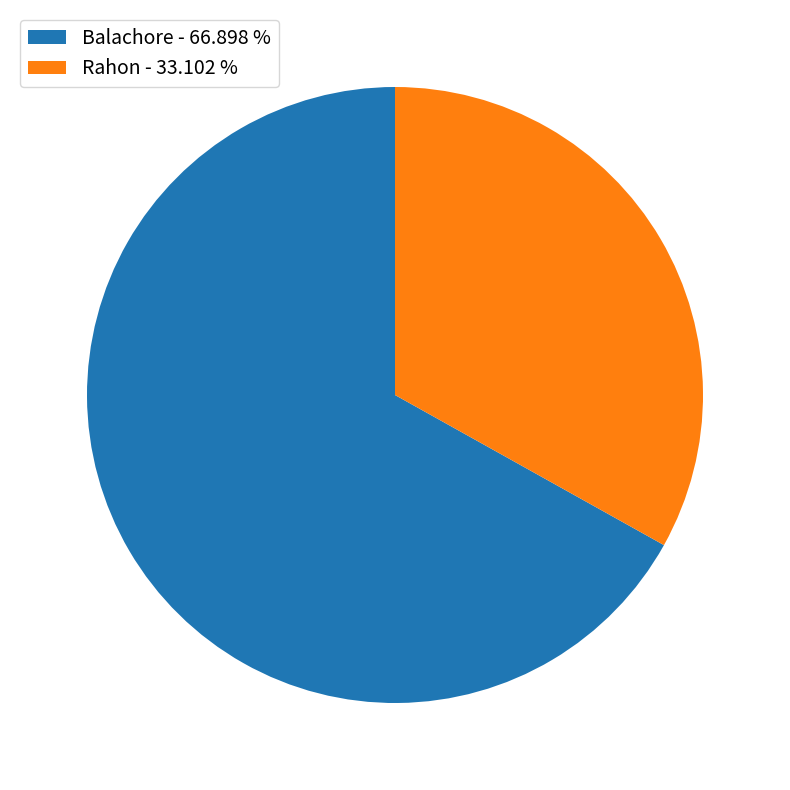

How many segments does this pie chart have?

2